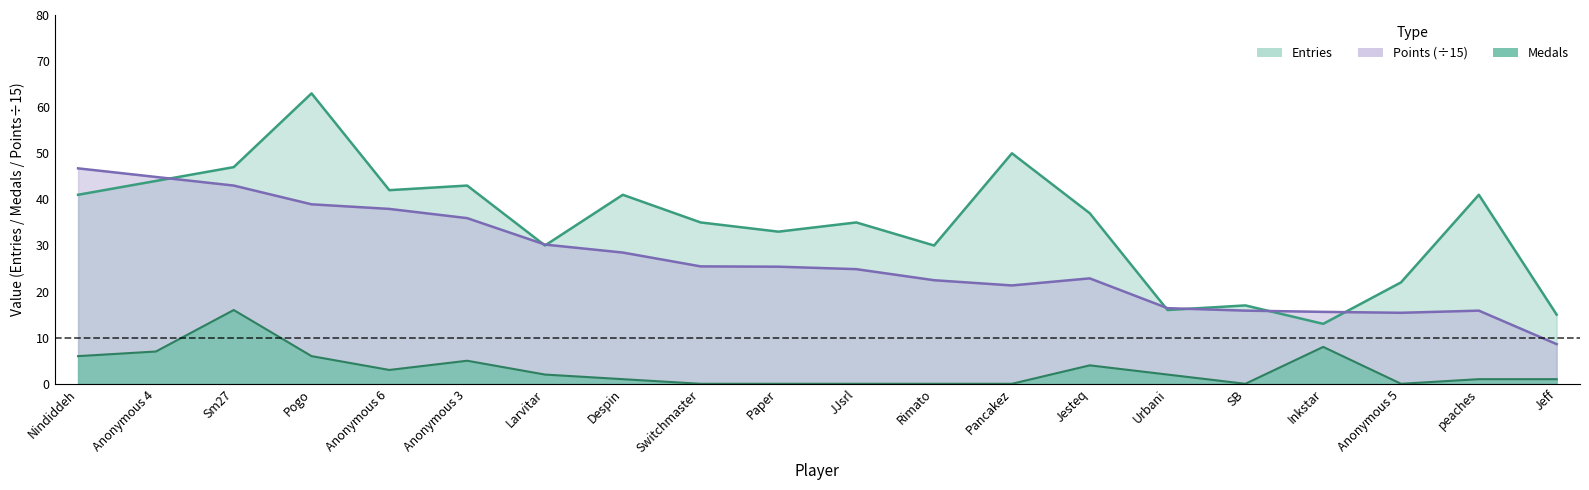

True or false: Entries has a value of 56.4 at Paper.

False